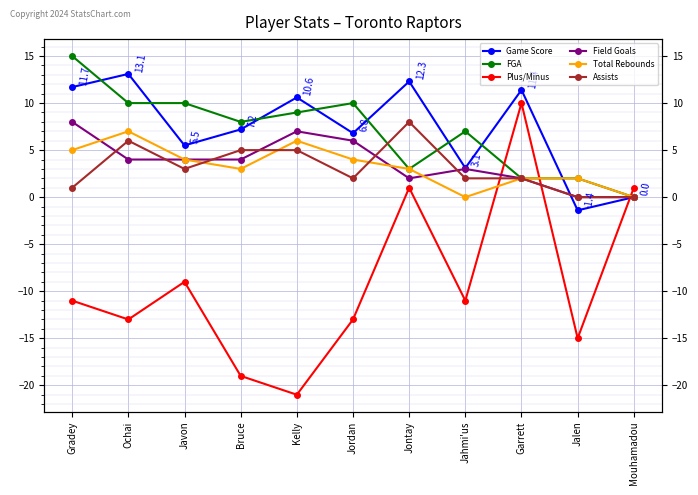

Rank the categories by Game Score value from lowest to highest.

Jalen, Mouhamadou, Jahmi'us, Javon, Jordan, Bruce, Kelly, Garrett, Gradey, Jontay, Ochai